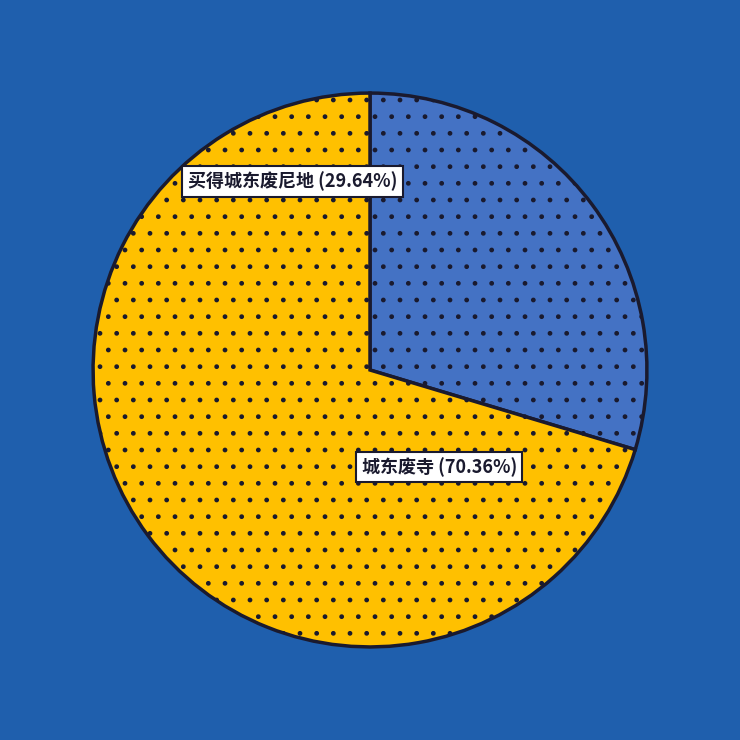

What is the ratio of the value at 城东废寺 to the value at 买得城东废尼地?

2.4